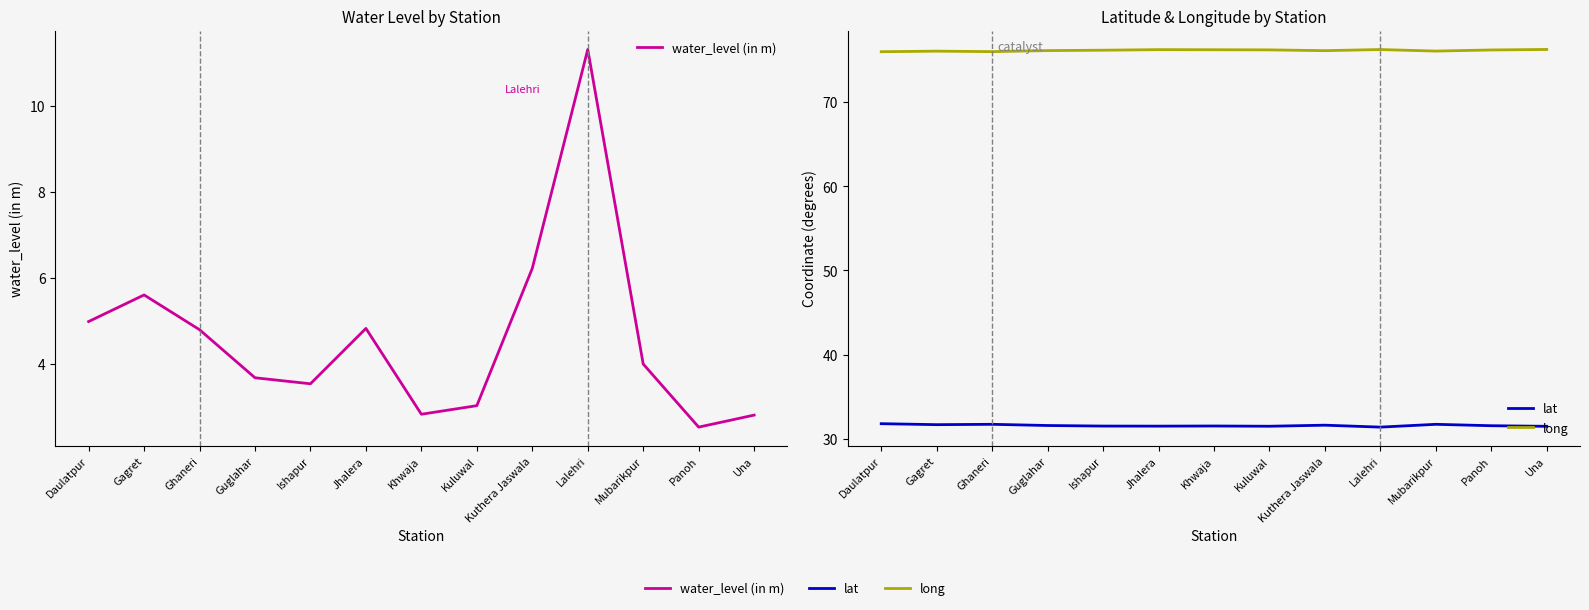

What is the lowest value of the lat series?

31.4